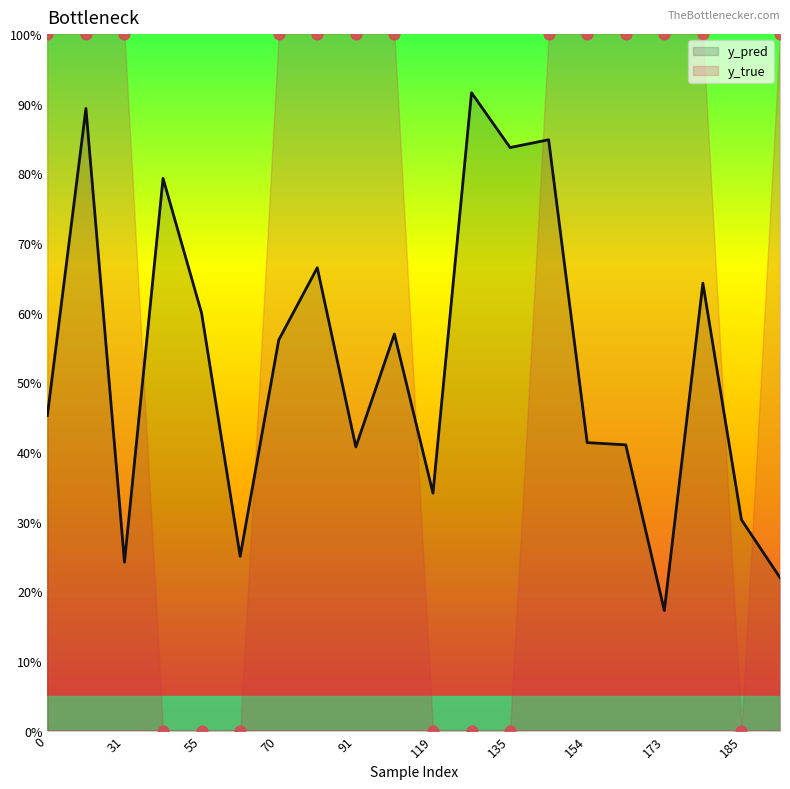

Which series contains the highest Y value?

y_true